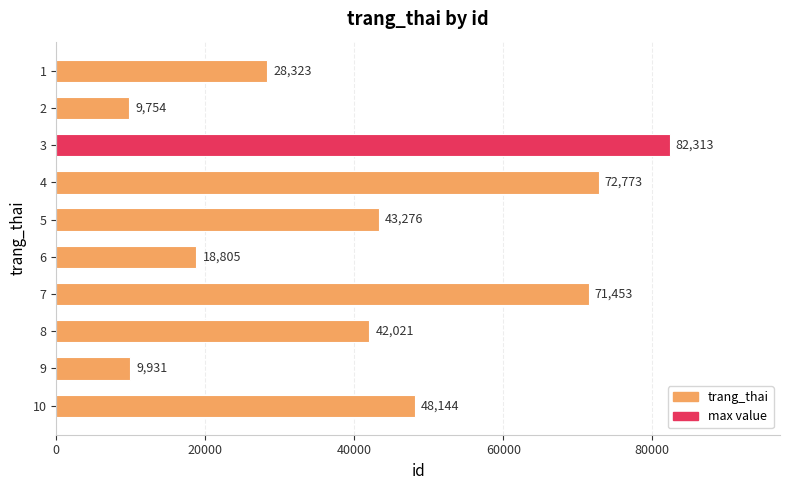

List the labels in order of value, smallest first.

2, 9, 6, 1, 8, 5, 10, 7, 4, 3